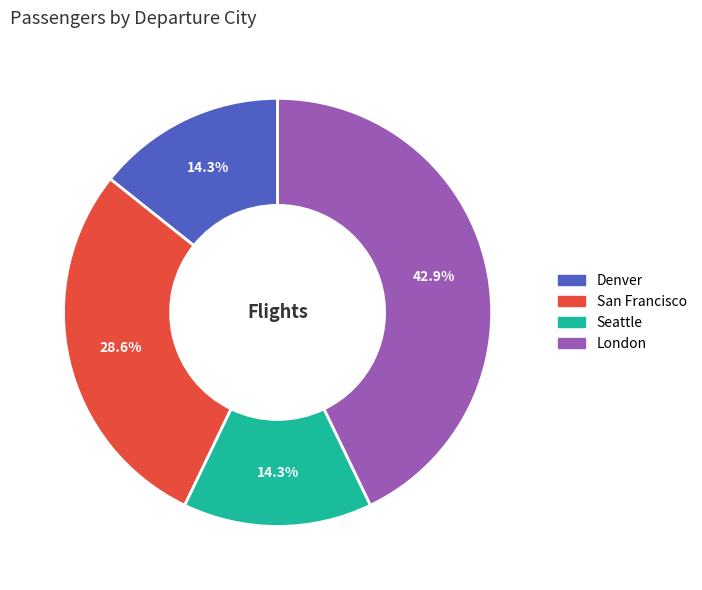

What percentage is the London slice, to the nearest percent?

43%